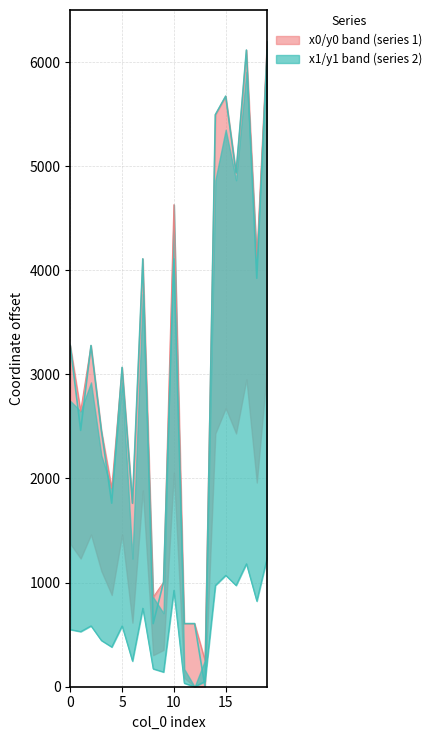

Between which two adjacent categories do y0 and y1 first intersect?

12 and 13